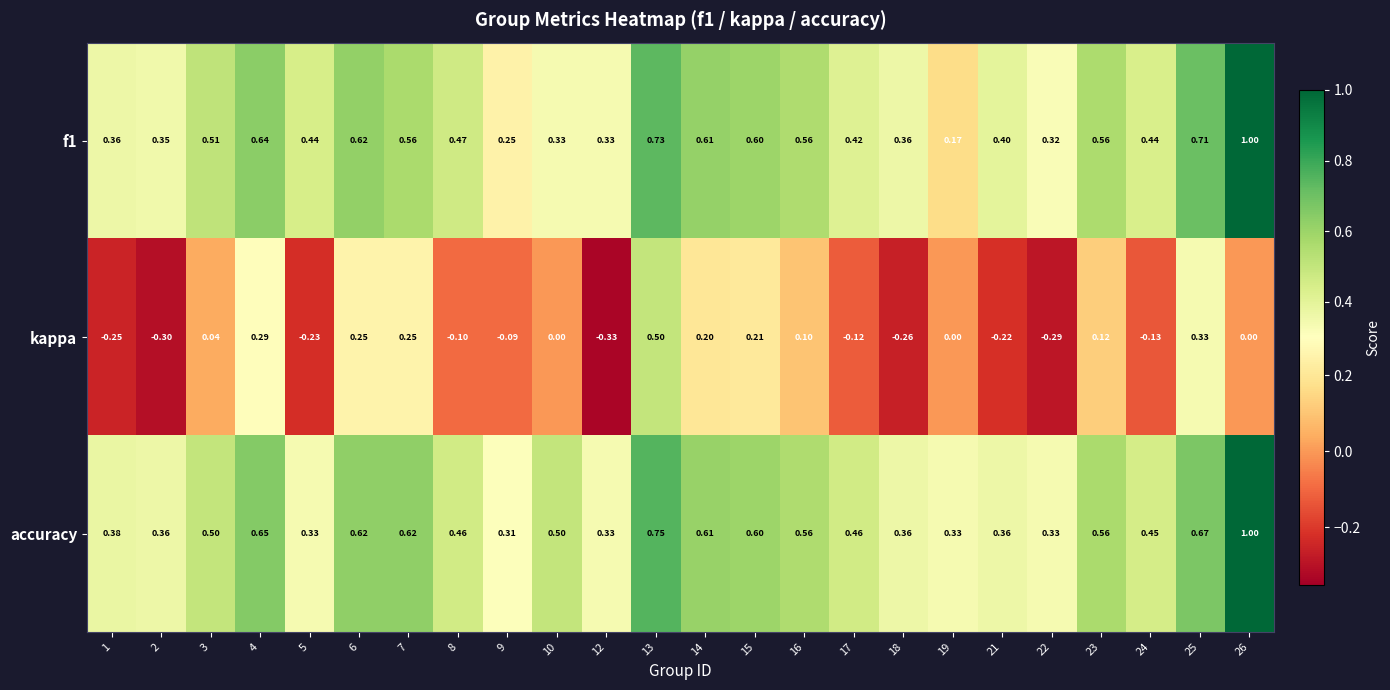

Is the value of accuracy at 13 greater than the value of f1 at 4?

Yes